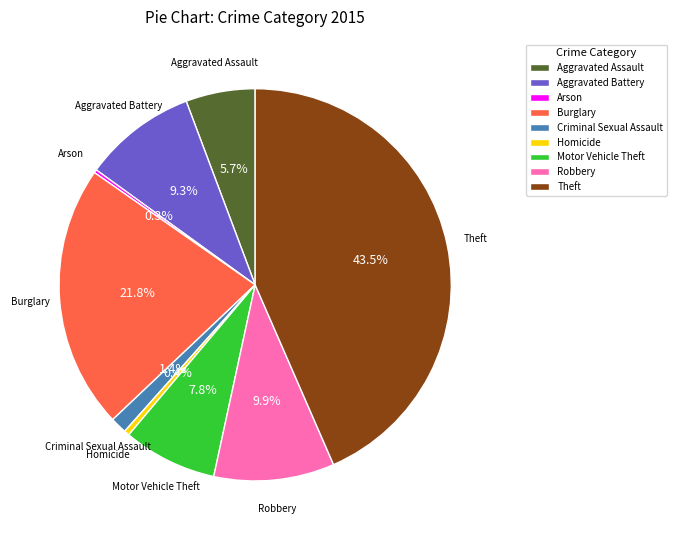

To the nearest percent, what is the difference between the largest and smallest slice percentages?

43%